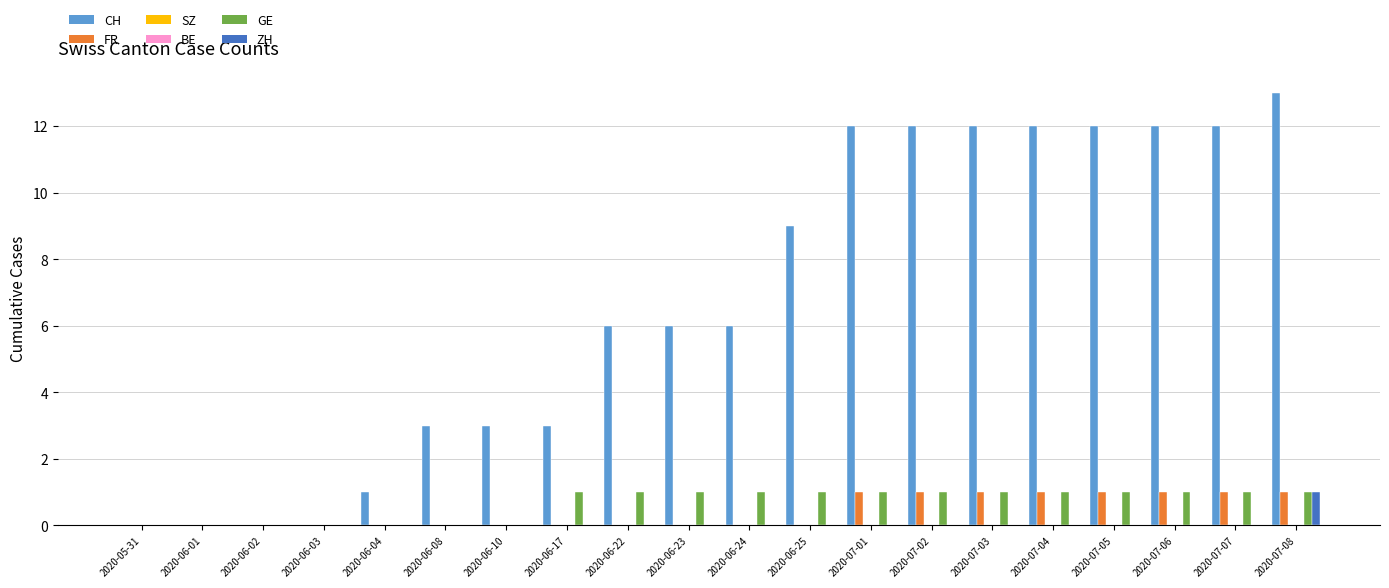

Which has a higher value, 2020-07-04 or 2020-06-10?

2020-07-04